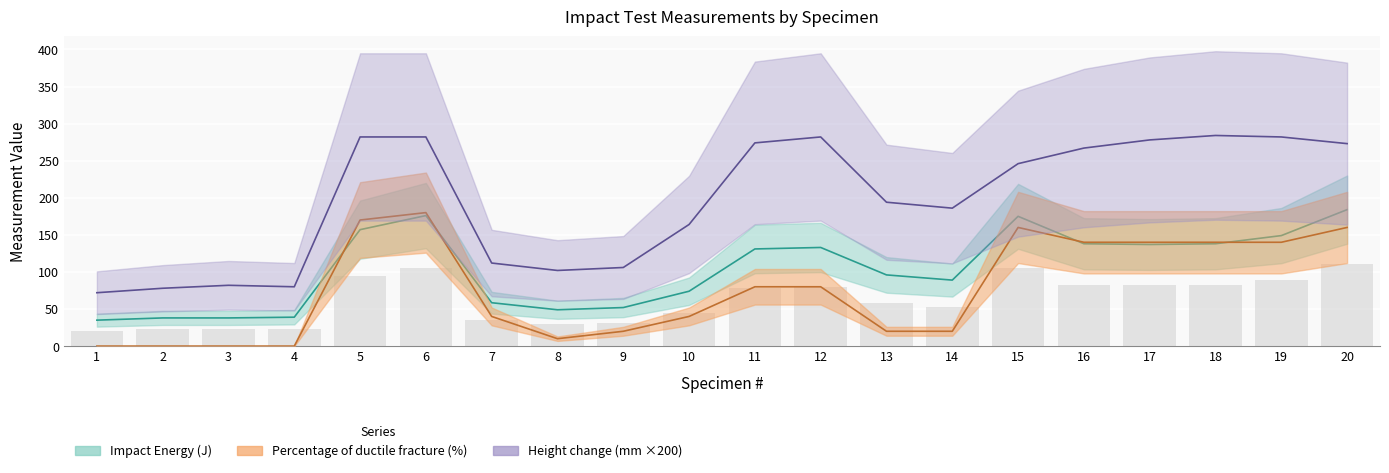

What is the approximate value of Percentage of ductile fracture (%) at 20?

160.0